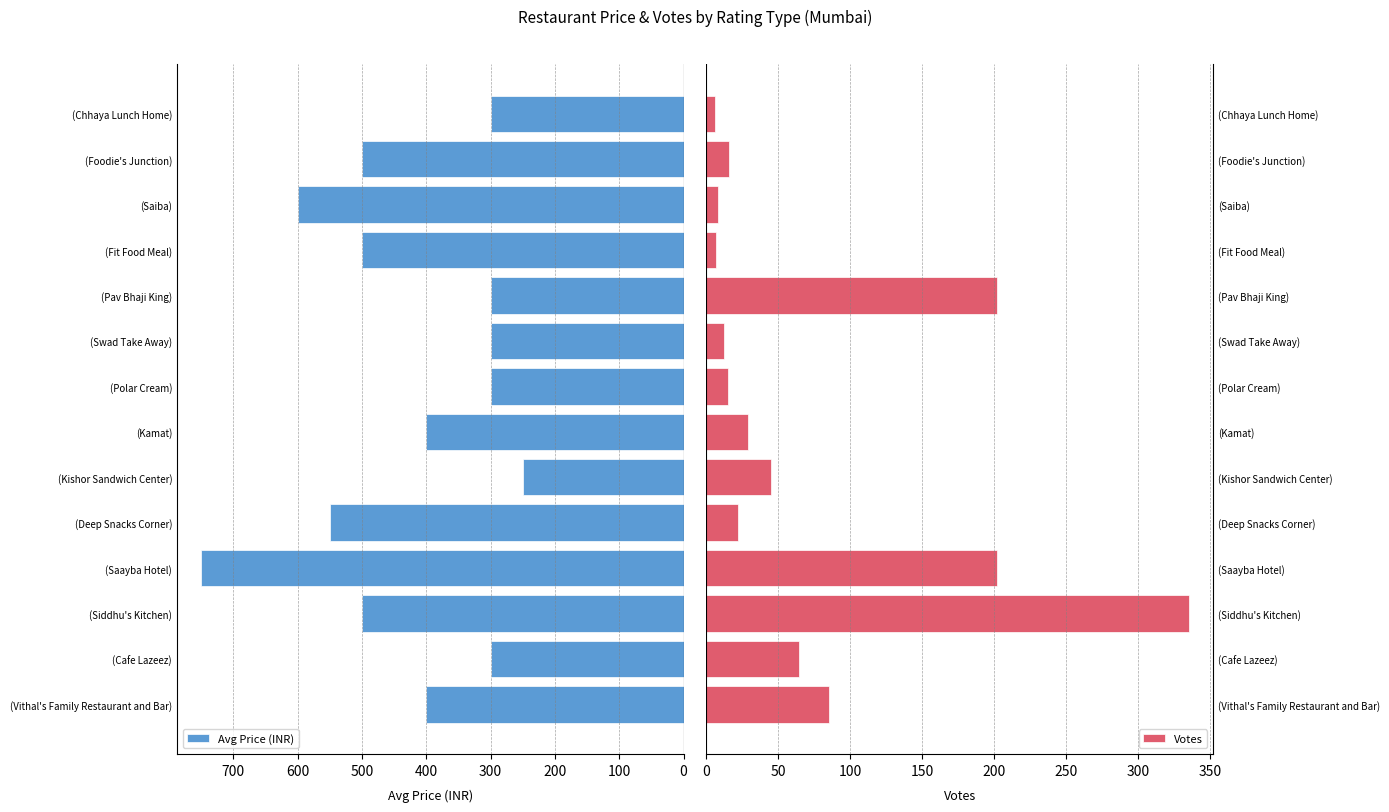

True or false: Votes has a value of 16 at (Foodie's Junction).

True